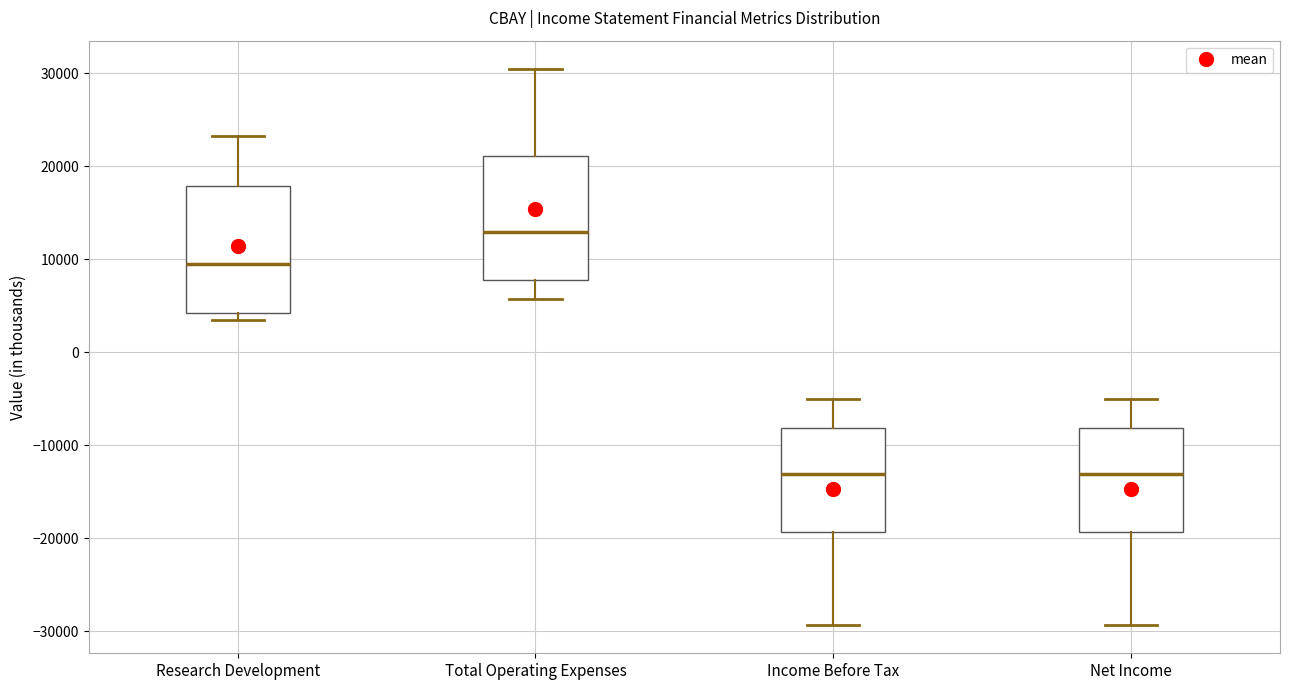

Where does the lower whisker of the box for Total Operating Expenses end on the y-axis? The values are not printed on the chart, so give them approximately, as read against the axis.

6000